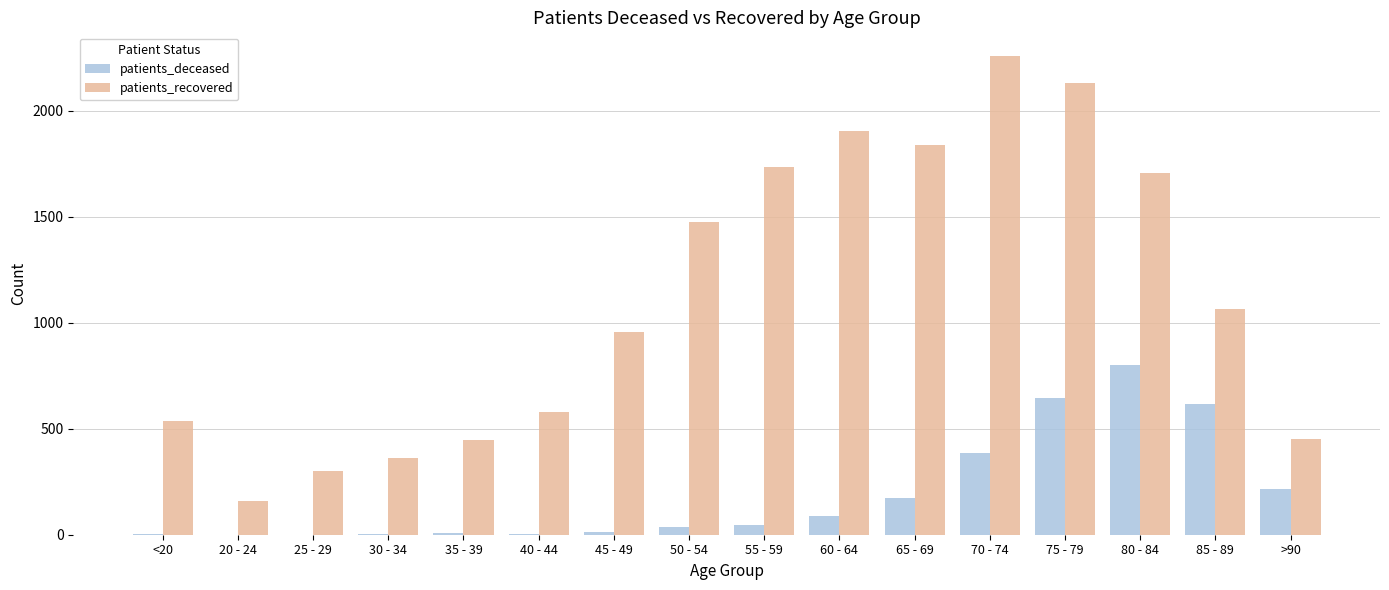

At which label is patients_recovered closest to 1208?

85 - 89